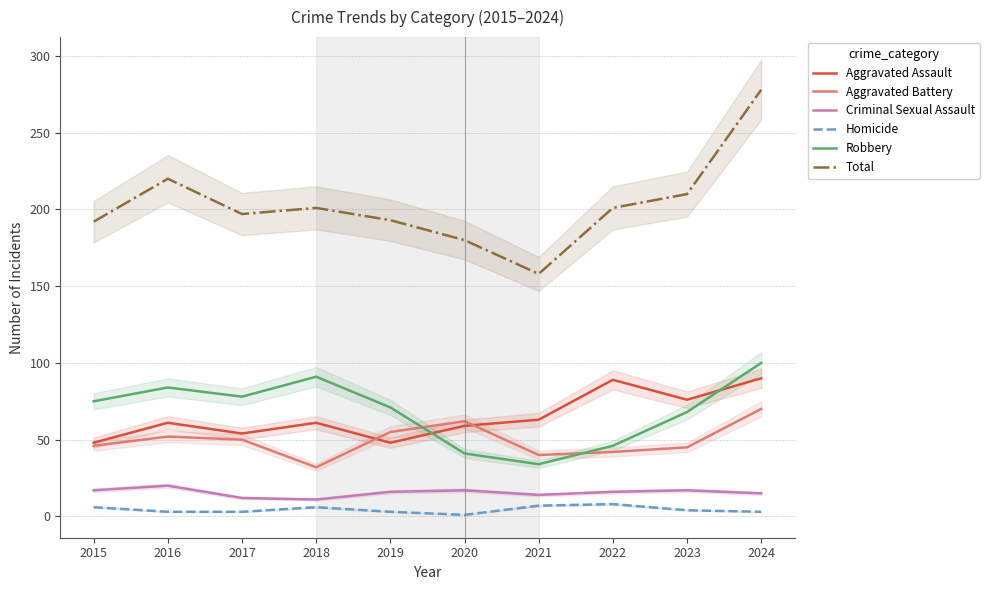

What is the greatest value displayed?

278